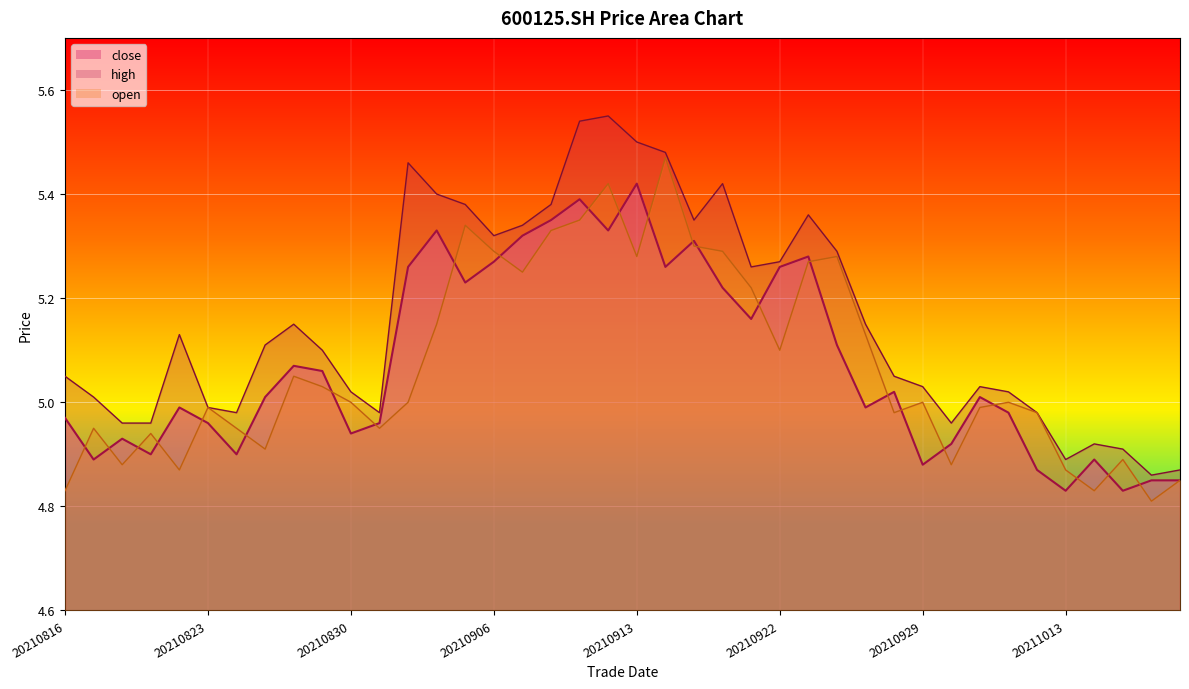

The value of high at 20211012 is 5.0. True or false?

True